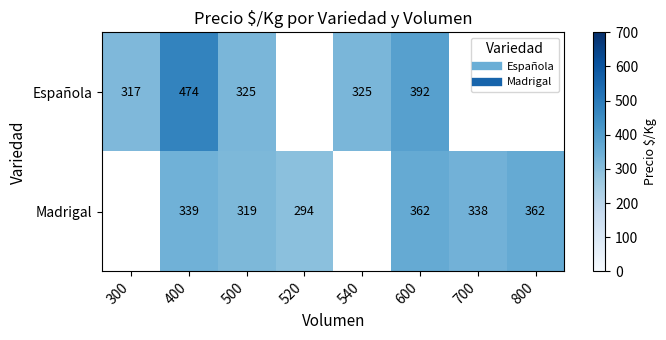

True or false: Española has a value of 317.0 at 300.

True